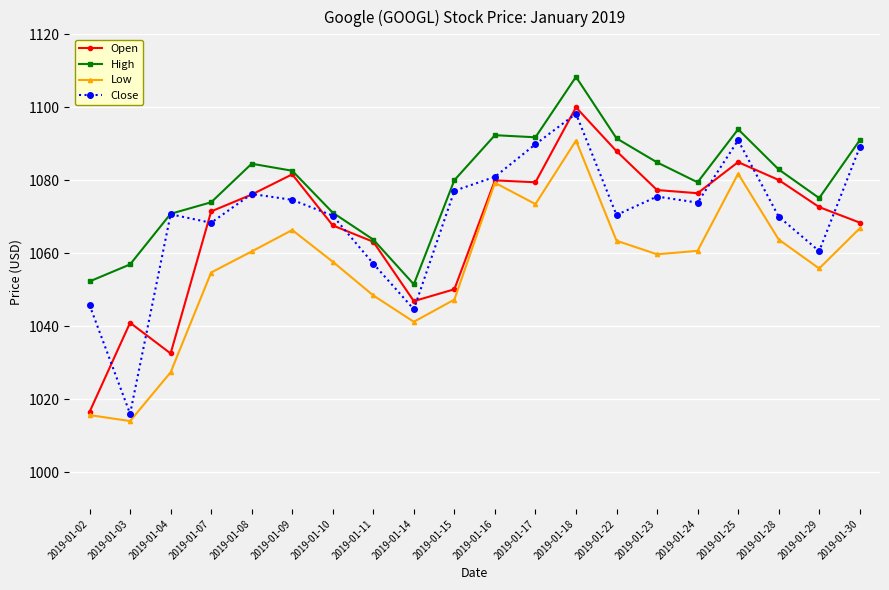

Does the chart have visible grid lines?

Yes